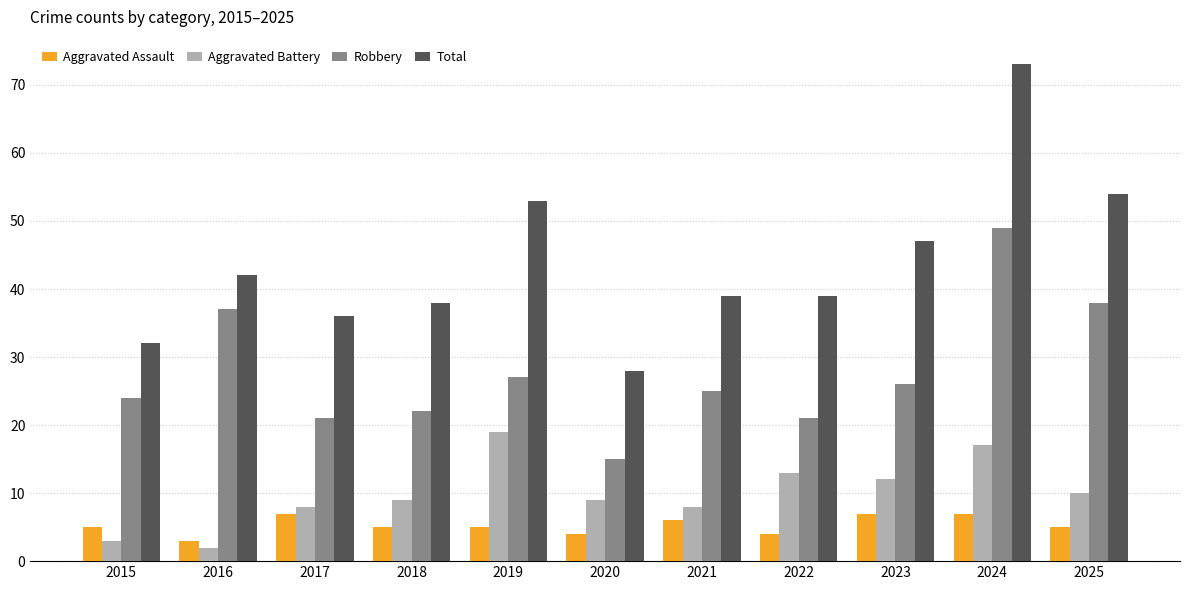

Is the value of Aggravated Assault at 2018 greater than the value of Robbery at 2019?

No